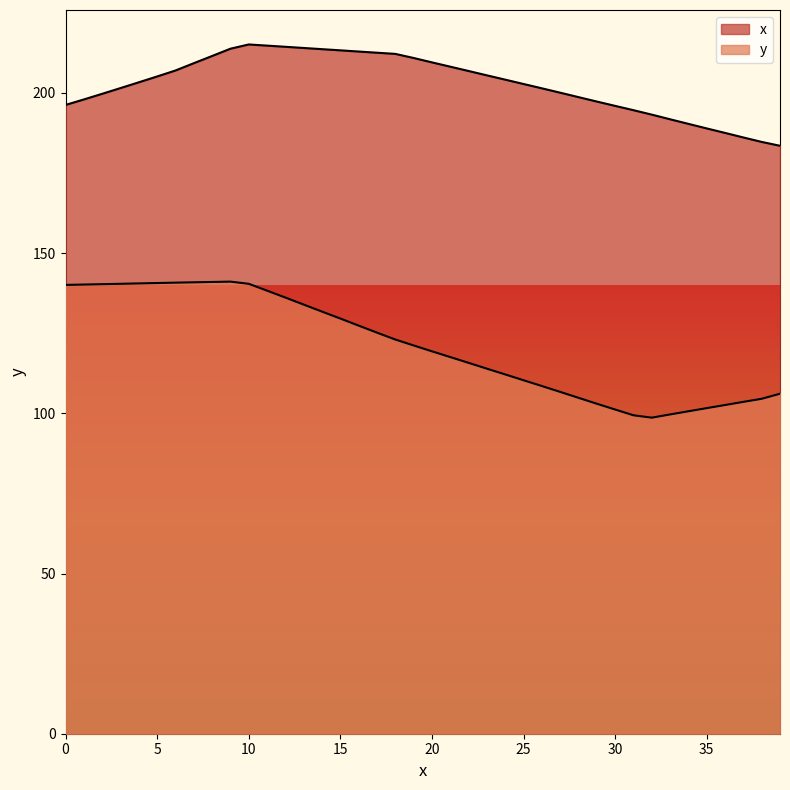

What is the value of the x point at the 12th from the left?

214.8